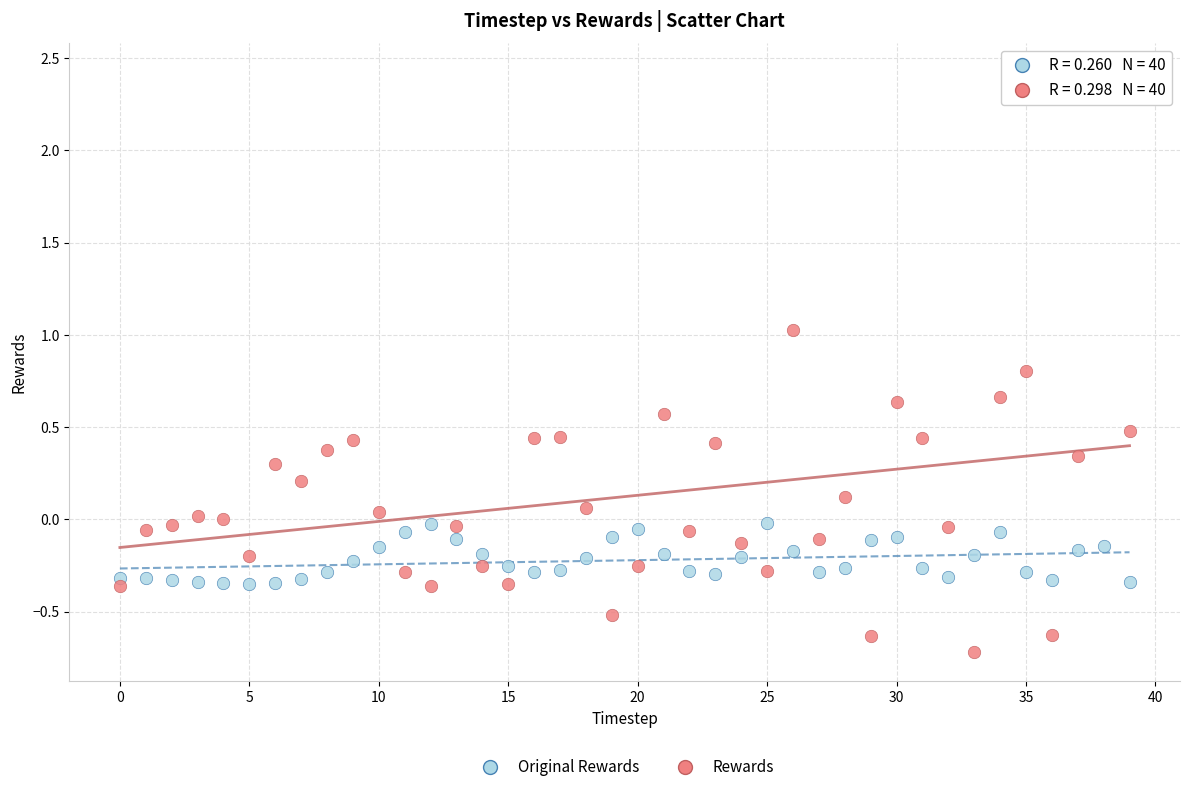

Across all data points, what is the range of Y values (max minus min)?

3.1